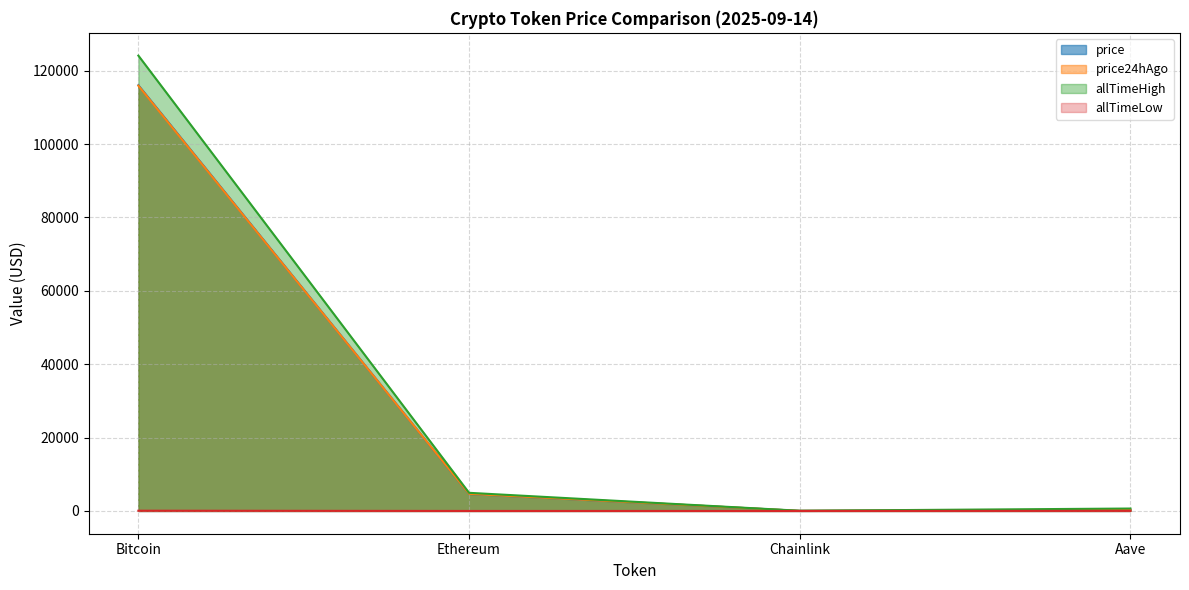

What is the sum of the allTimeLow values at Aave and Bitcoin?

93.8